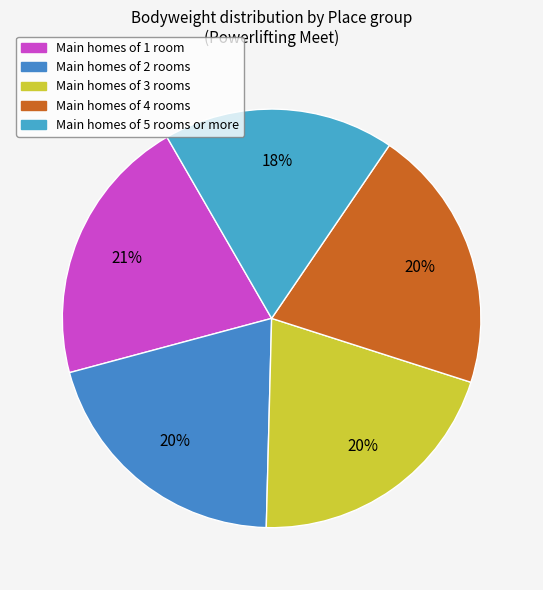

Count the number of slices in the pie.

5